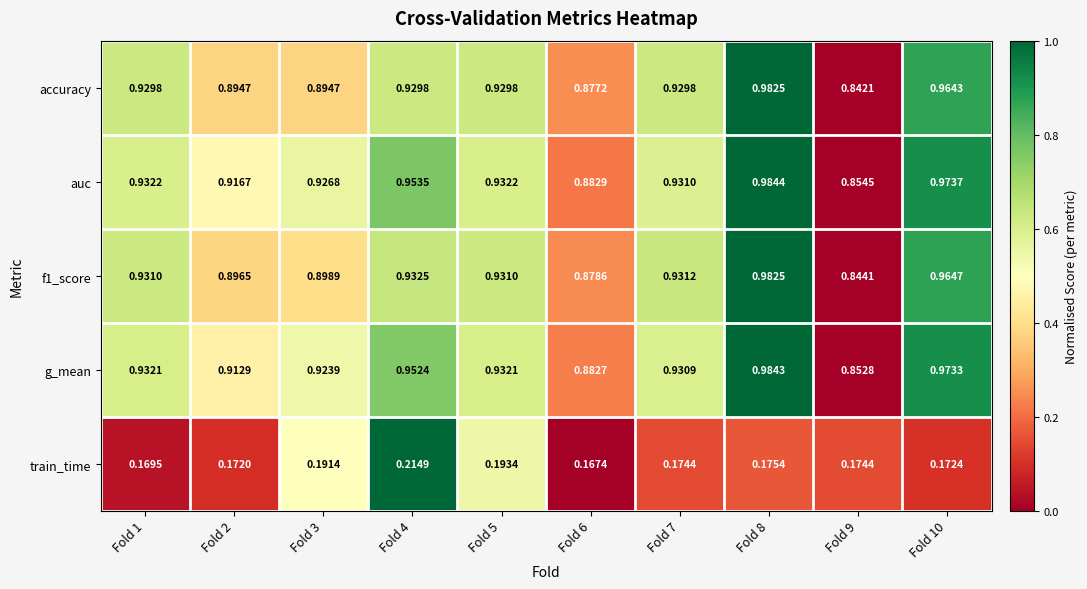

How many distinct data groups are displayed?

5